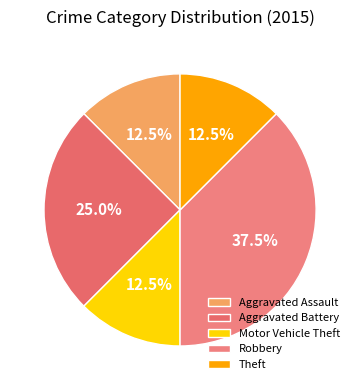

To the nearest percent, what is the combined percentage of Robbery and Aggravated Assault?

50%